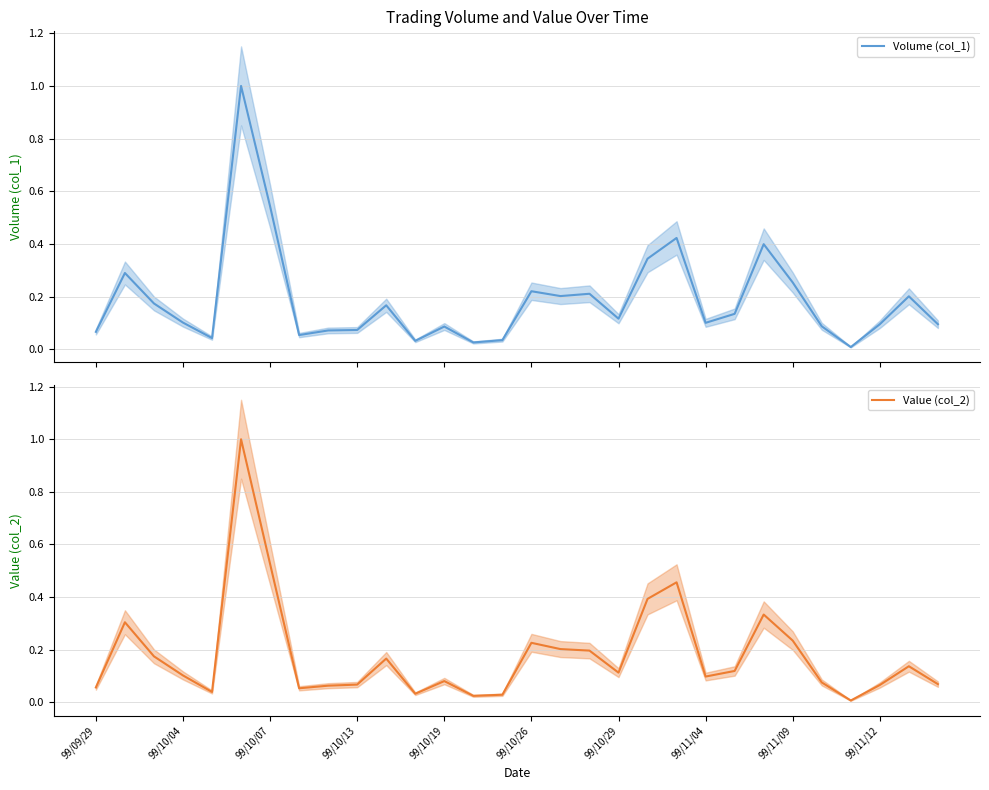

Which category has the lowest value in the Value (col_2) series?

26